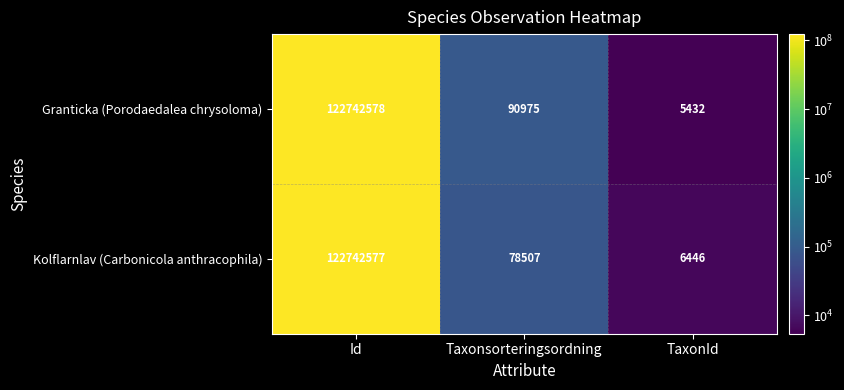

The Kolflarnlav (Carbonicola anthracophila) series shows 30046 at Taxonsorteringsordning. True or false?

False